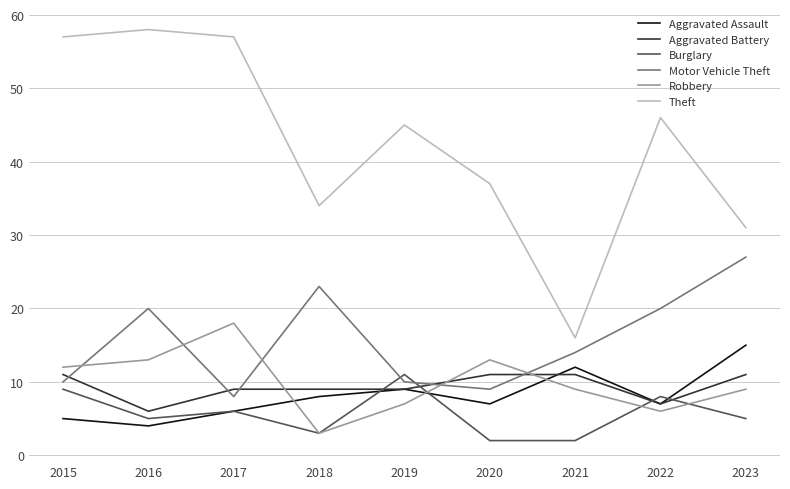

The value of Aggravated Assault at 2020 is 4. True or false?

False